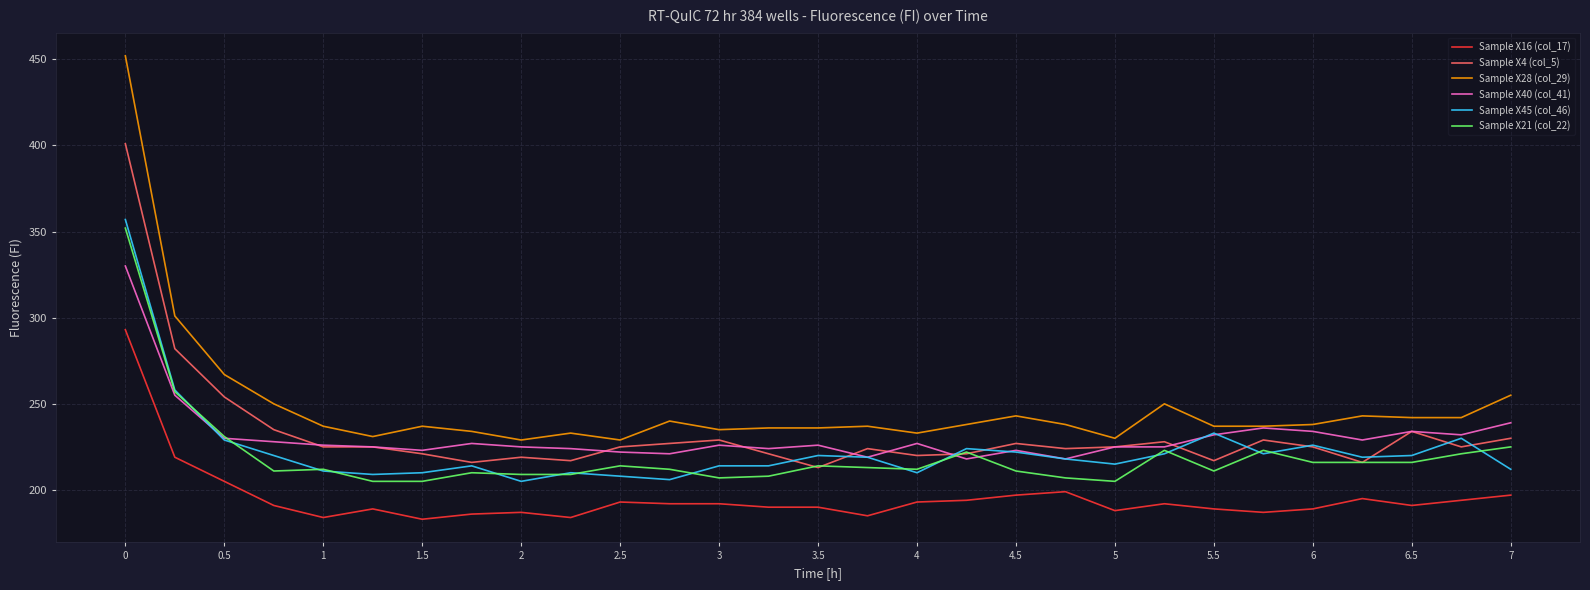

What is the maximum value shown in the chart?

452